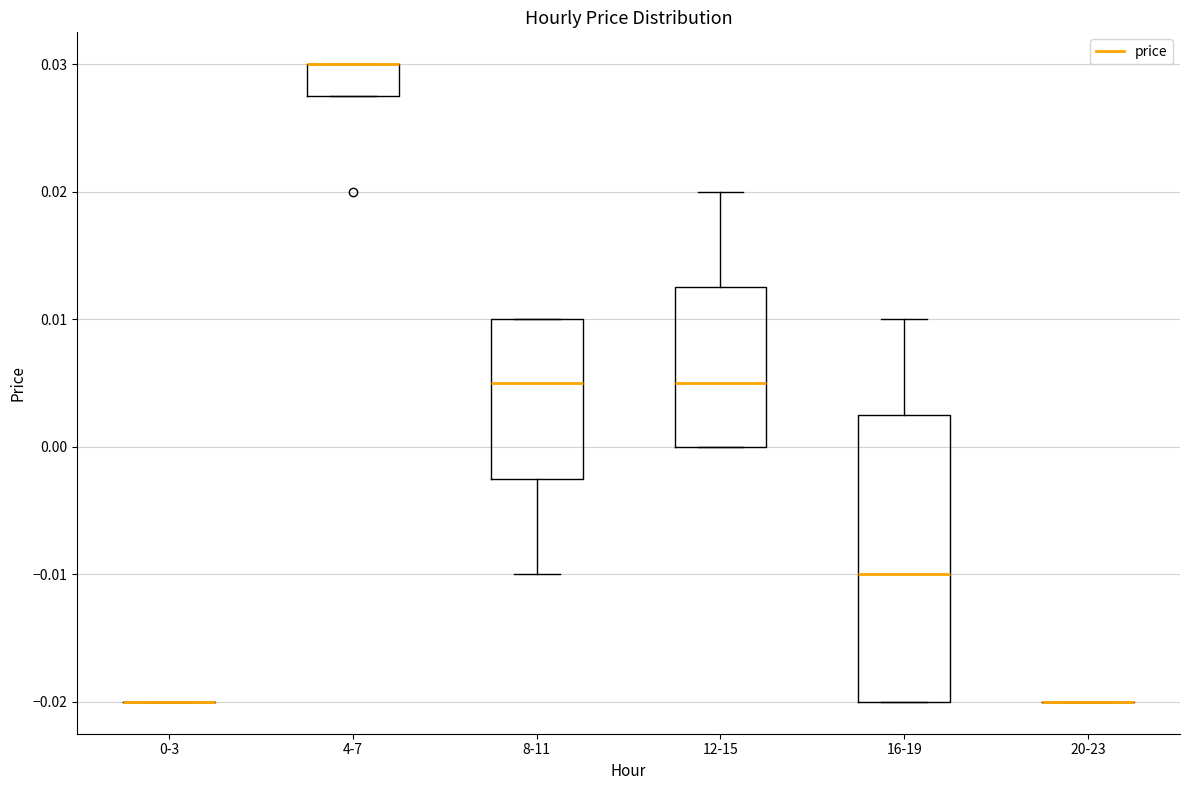

Comparing the boxes themselves (not the whiskers), which one is the tallest?

16-19